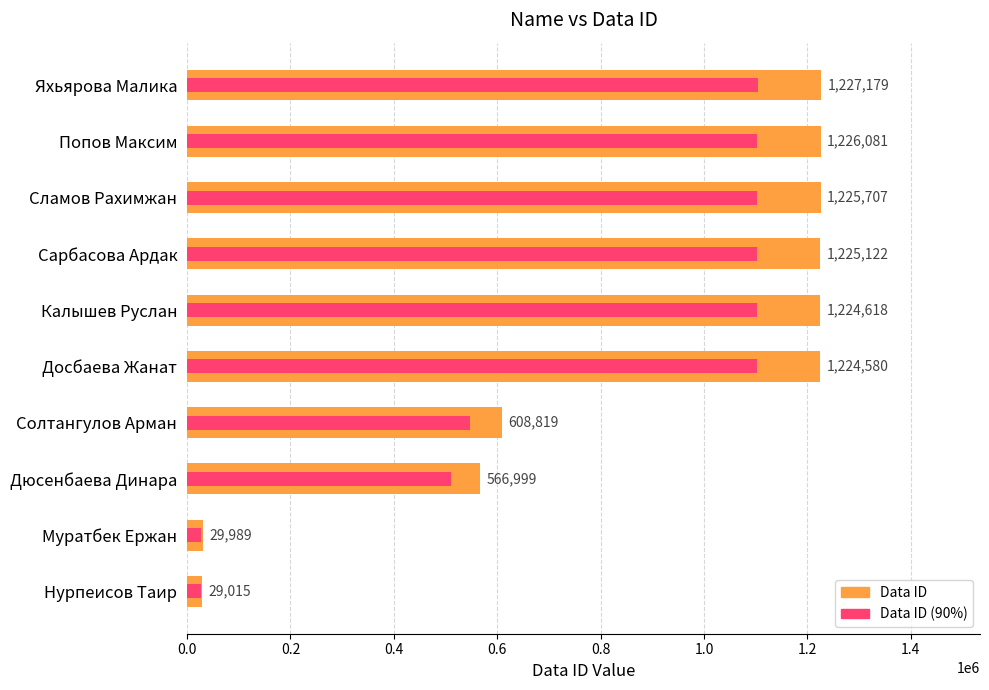

Which series has the largest total across all categories?

Data ID